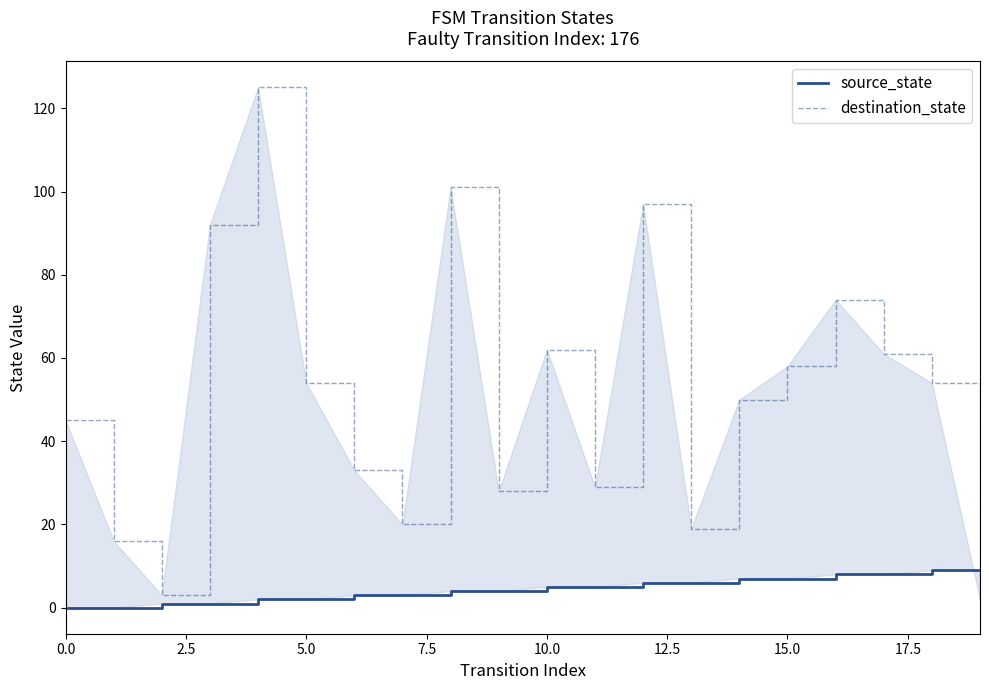

Reading left to right, transcribe all the data shown in this chart.

source_state: 0	0	1	1	2	2	3	3	4	4	5	5	6	6	7	7	8	8	9	9
destination_state: 45	16	3	92	125	54	33	20	101	28	62	29	97	19	50	58	74	61	54	2